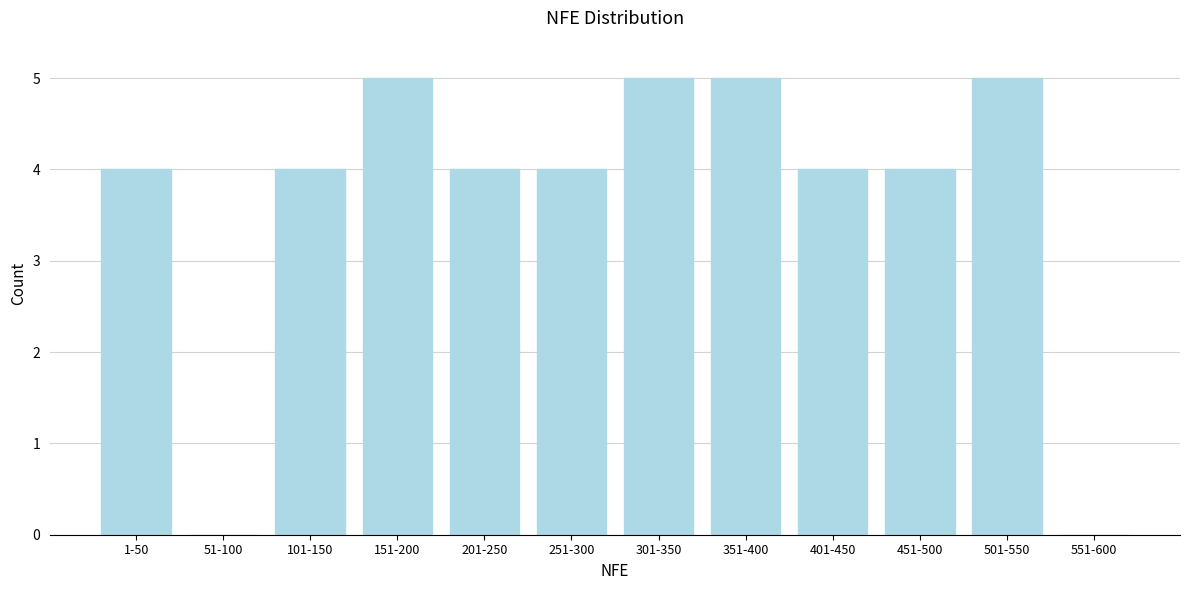

Reading left to right, list all the values displayed in this chart.

1-50=4	51-100=0	101-150=4	151-200=5	201-250=4	251-300=4	301-350=5	351-400=5	401-450=4	451-500=4	501-550=5	551-600=0